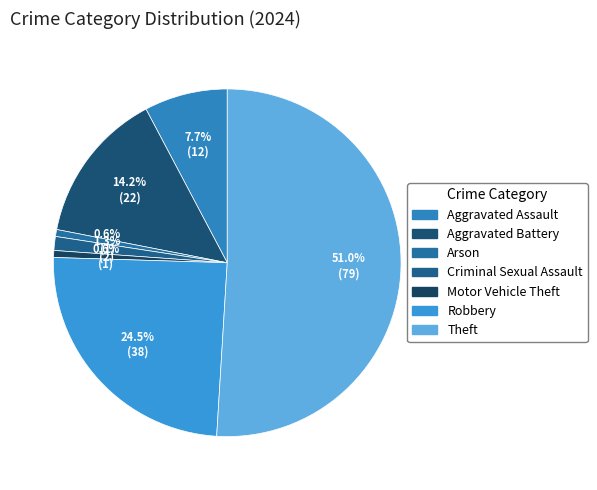

The Aggravated Assault slice represents 2% of the pie. True or false?

False